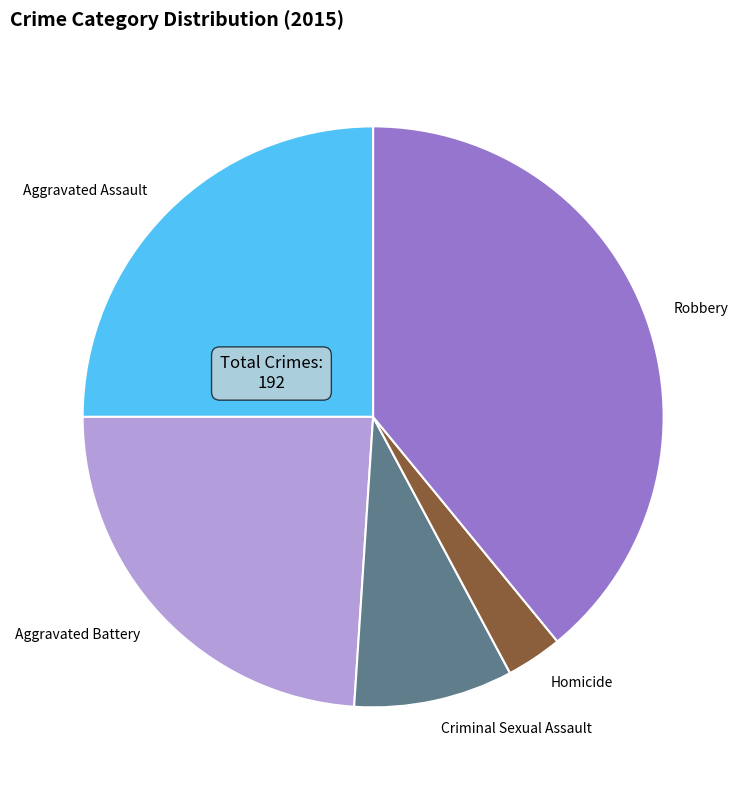

Rank the categories by value from lowest to highest.

Homicide, Criminal Sexual Assault, Aggravated Battery, Aggravated Assault, Robbery